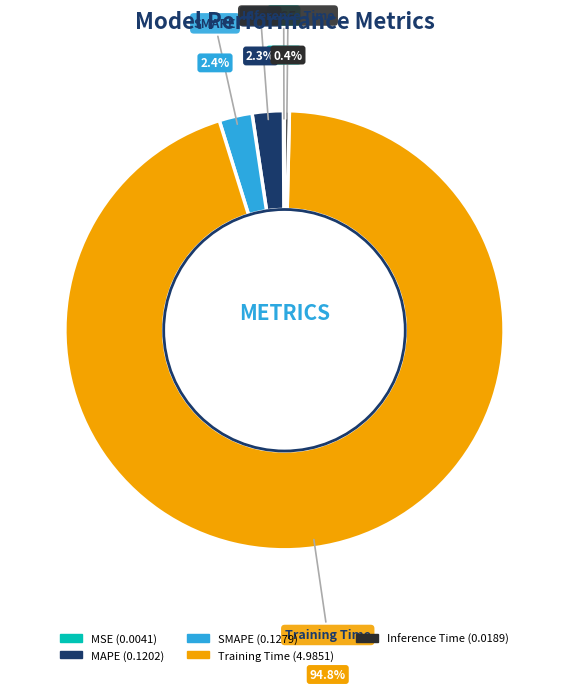

Is there any slice that represents more than half of the pie?

Yes